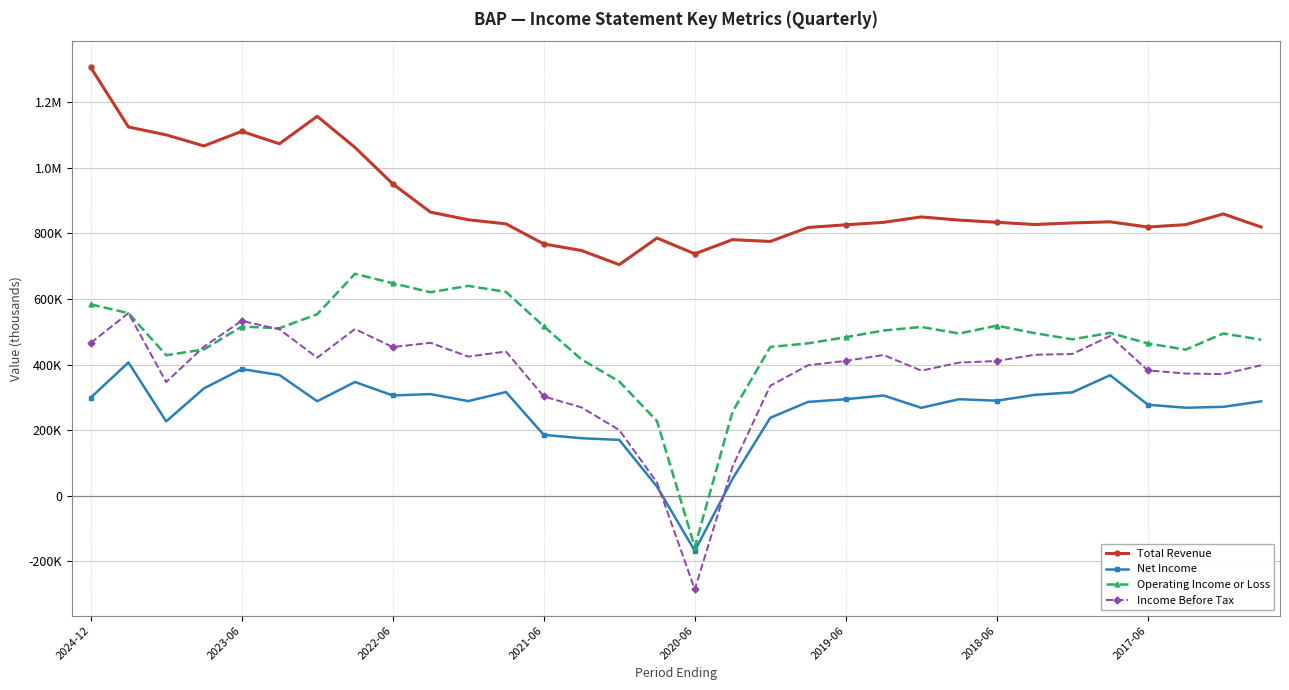

What are all the series names shown in the legend?

Total Revenue, Net Income, Operating Income or Loss, Income Before Tax